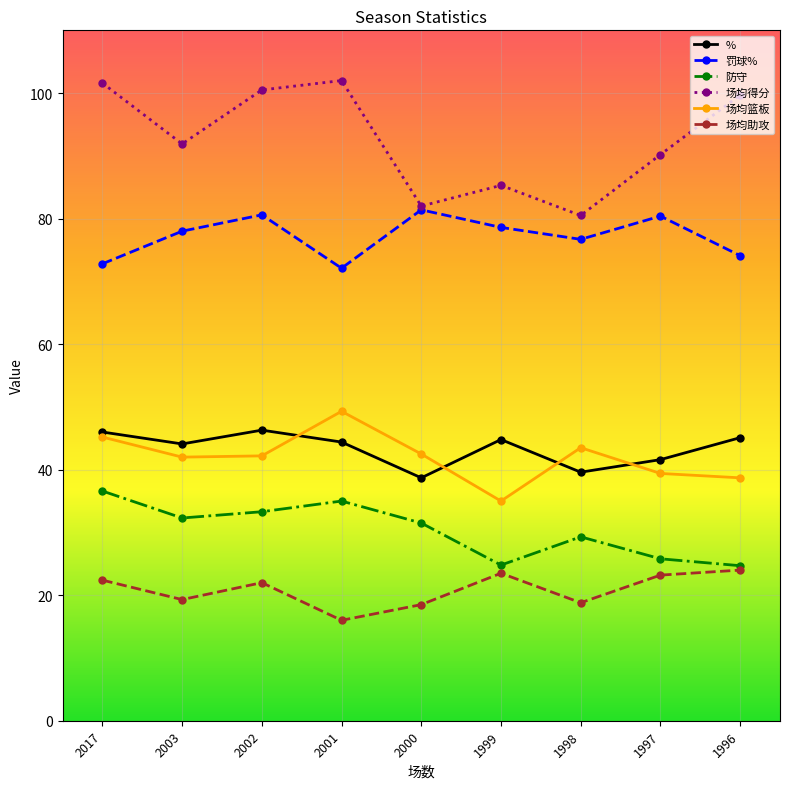

How many data points does each series have?

9